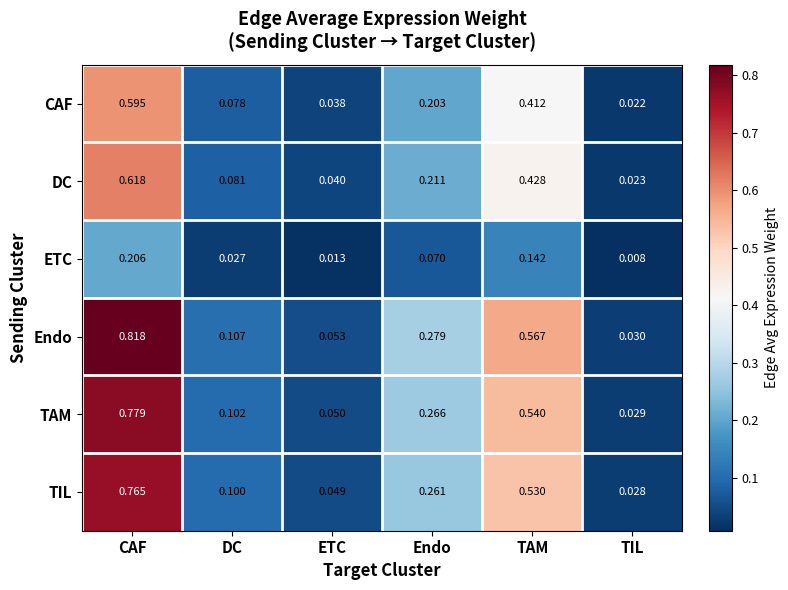

Rank the series by their maximum value, from lowest to highest.

ETC, CAF, DC, TIL, TAM, Endo